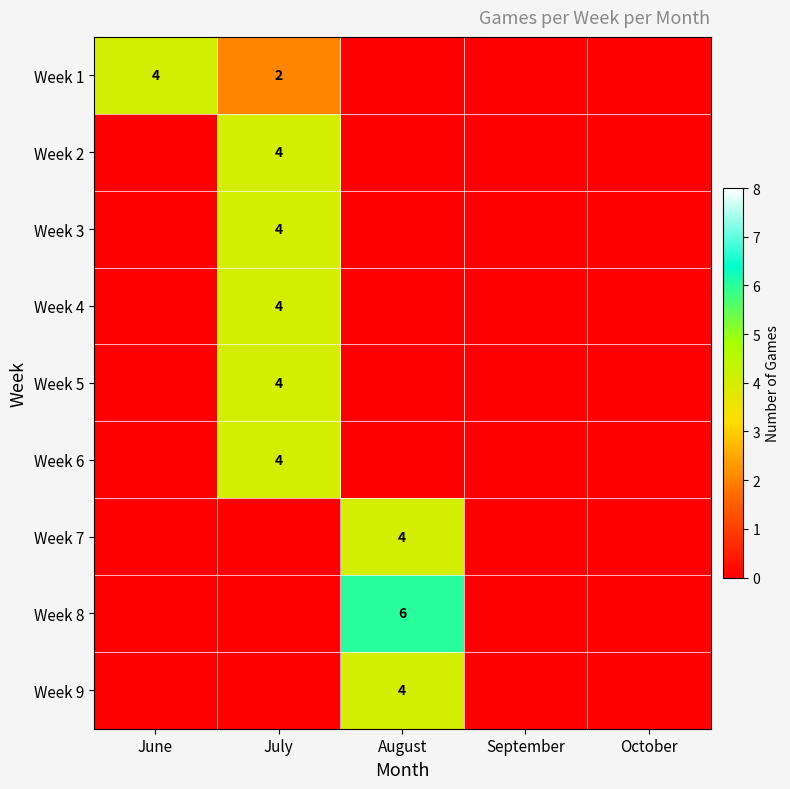

The Week 6 series shows 4 at July. True or false?

True